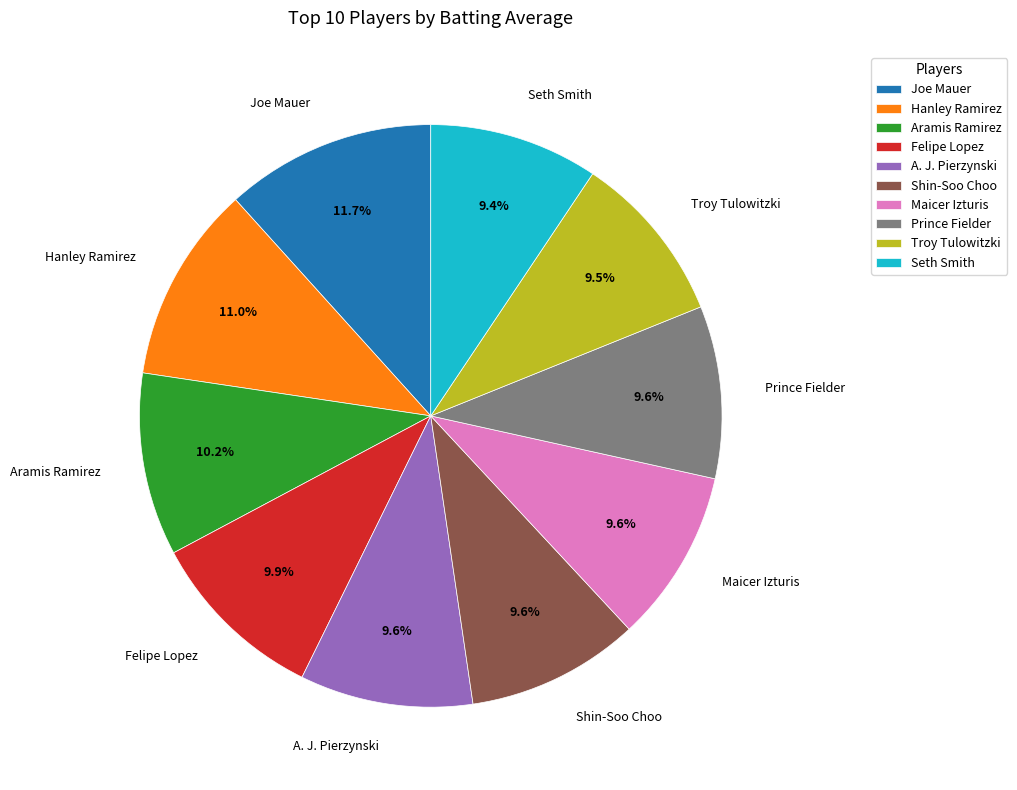

To the nearest percent, what is the average slice percentage?

10%